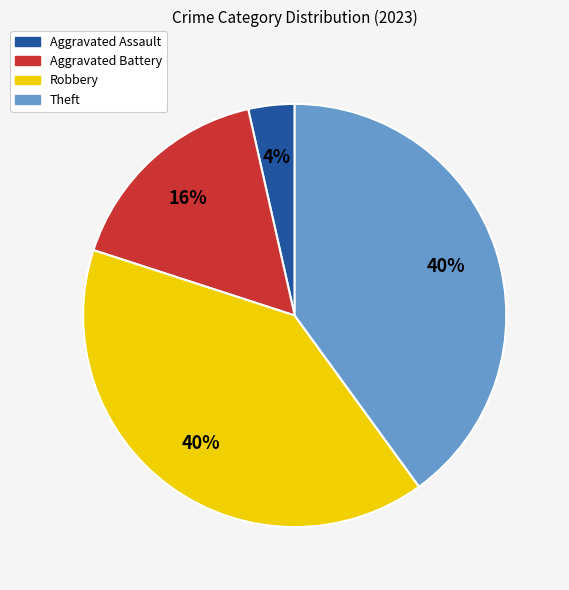

Is the sum of Robbery and Aggravated Assault greater than half?

No